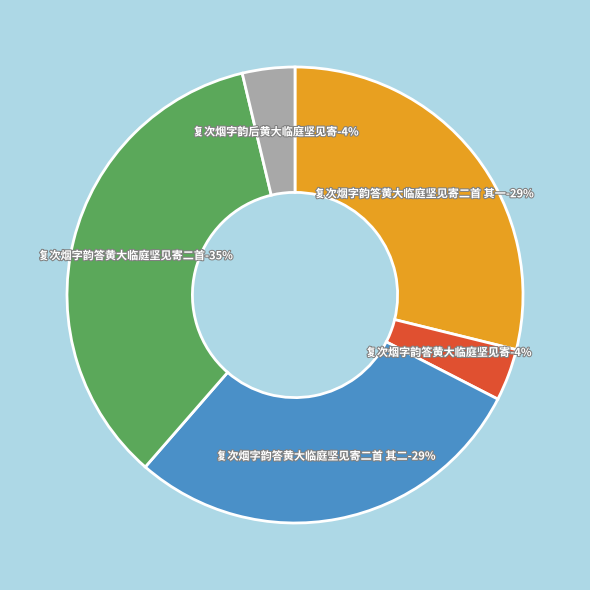

What percentage is NOT represented by 复次烟字韵答黄大临庭坚见寄二首 其一?

71.1%